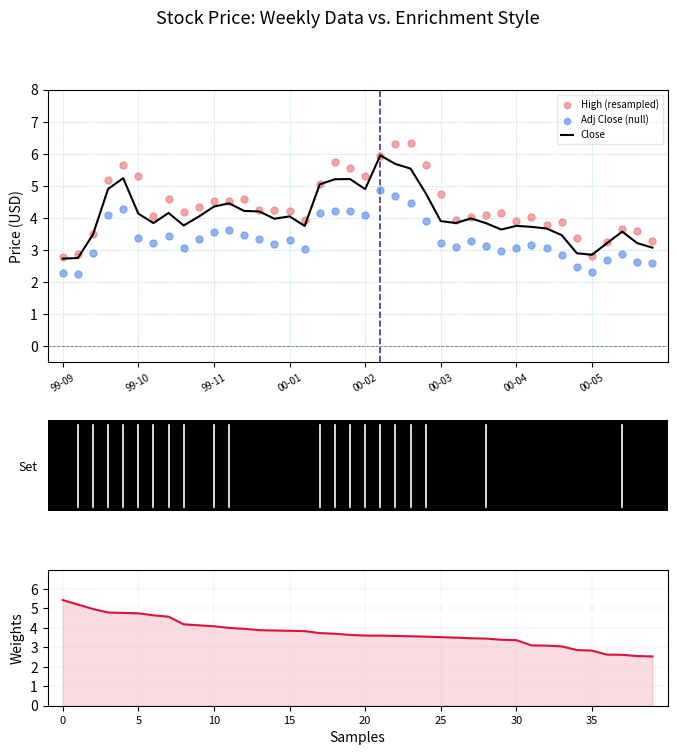

Which series reaches the minimum Y coordinate?

Adj Close (null)